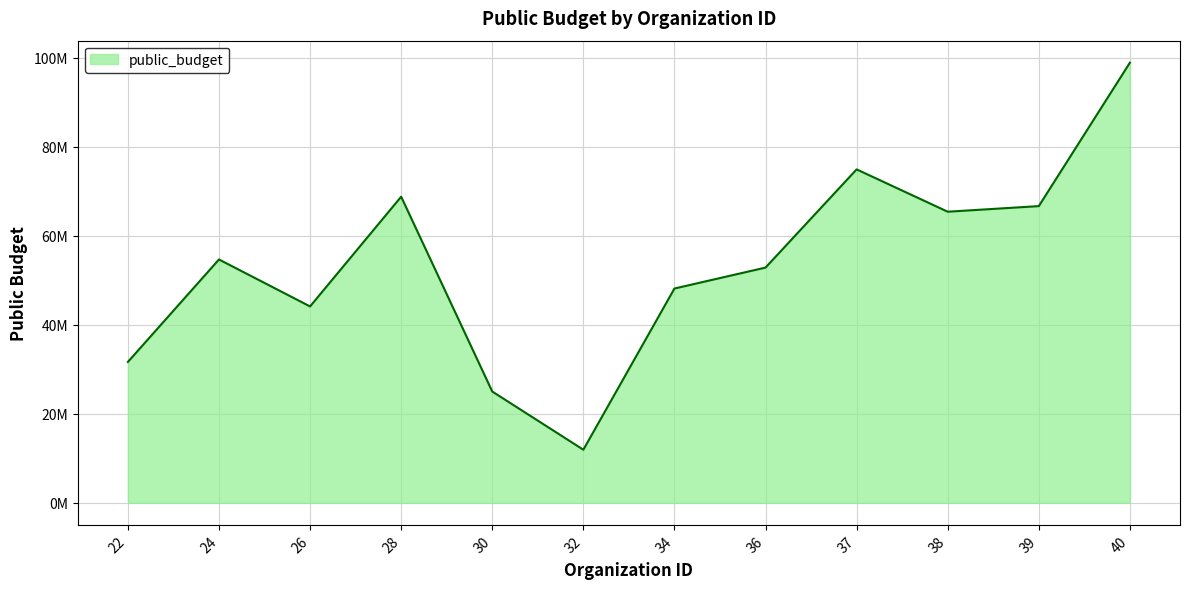

List the labels in order of value, smallest first.

32, 30, 22, 26, 34, 36, 24, 38, 39, 28, 37, 40